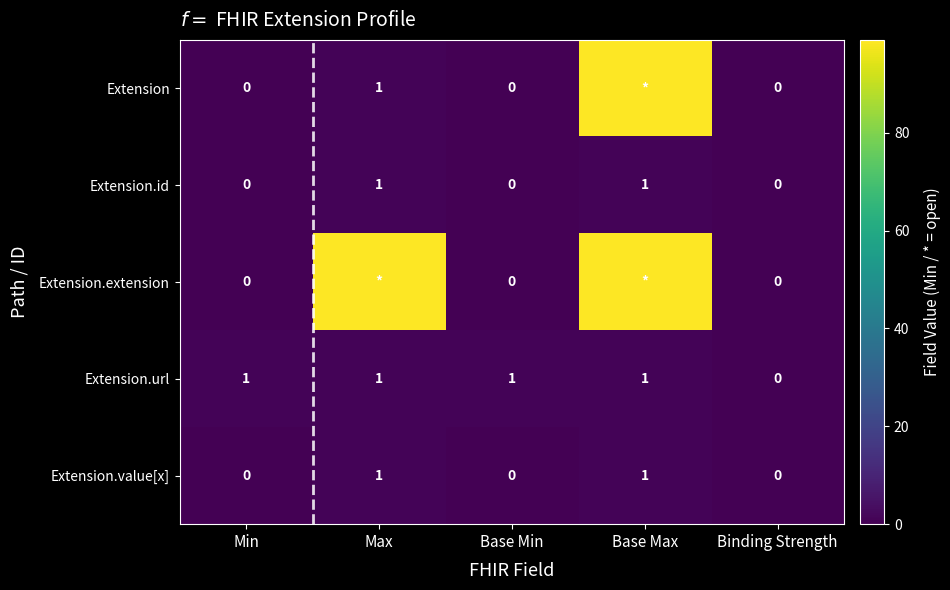

How many Extension.id values are between 0 and 1?

5